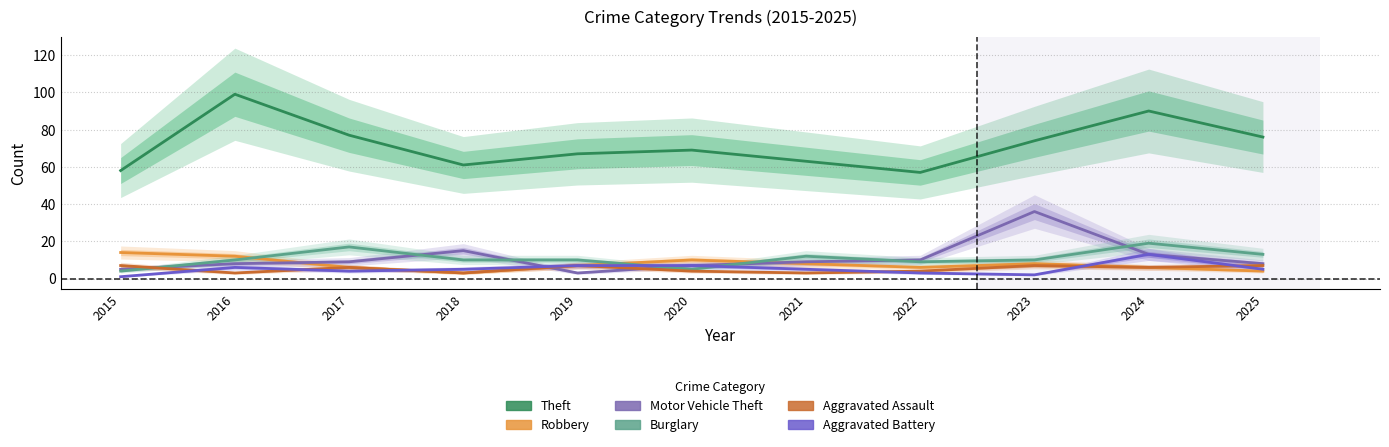

What is the difference between the maximum and second lowest values in the Aggravated Battery series?

11